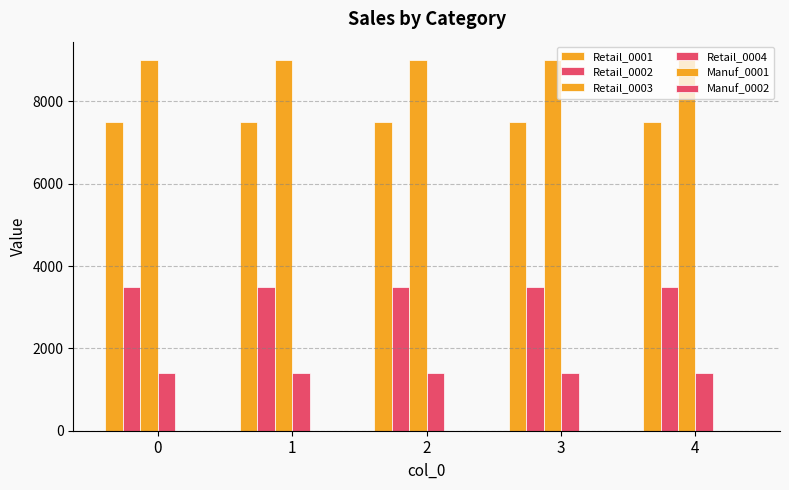

At how many categories does at least one series exceed 3967?

5